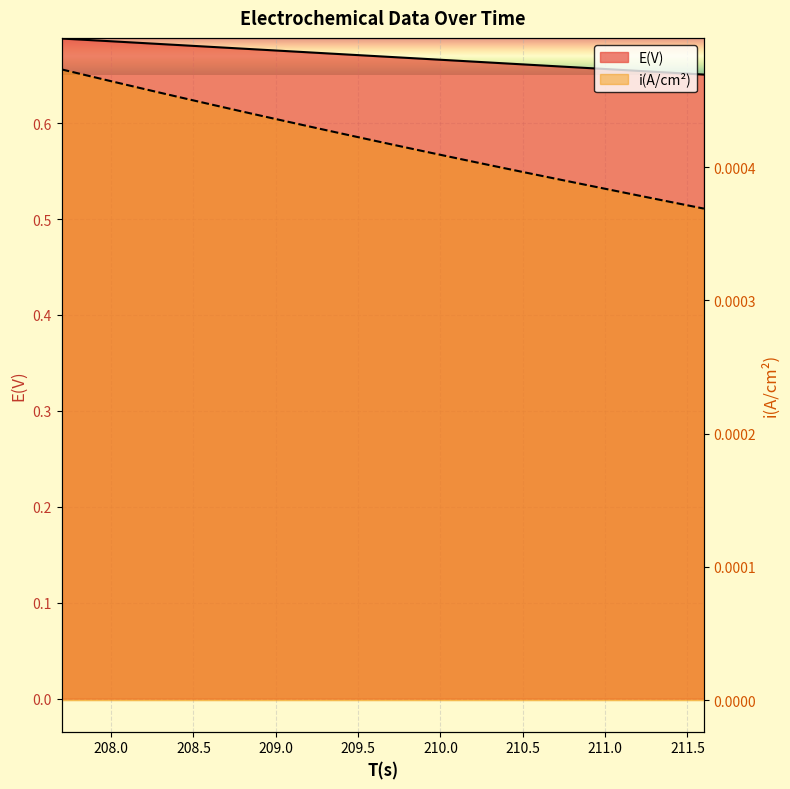

True or false: i(A/cm2) and E(V) cross at least once.

False